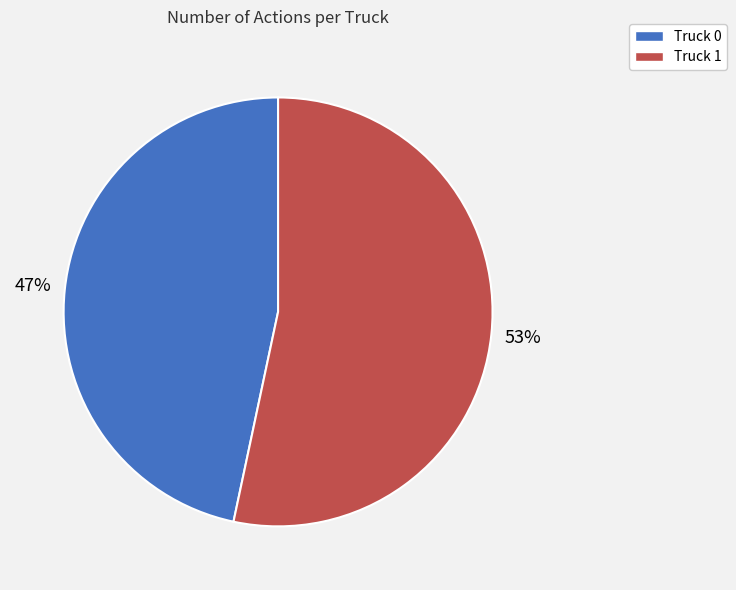

Is it true that Truck 1 is 39% of the pie?

False